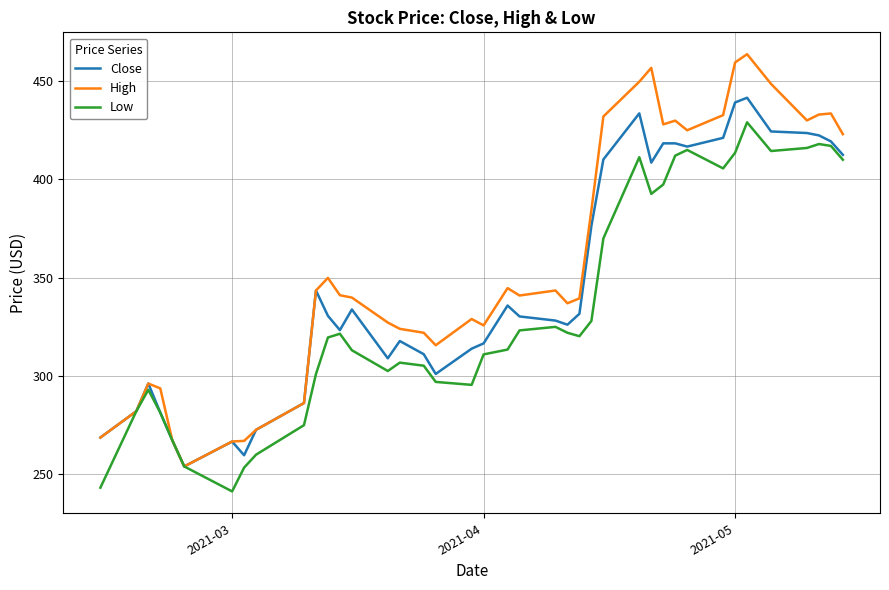

List the series in order of their peak value, lowest first.

Low, Close, High